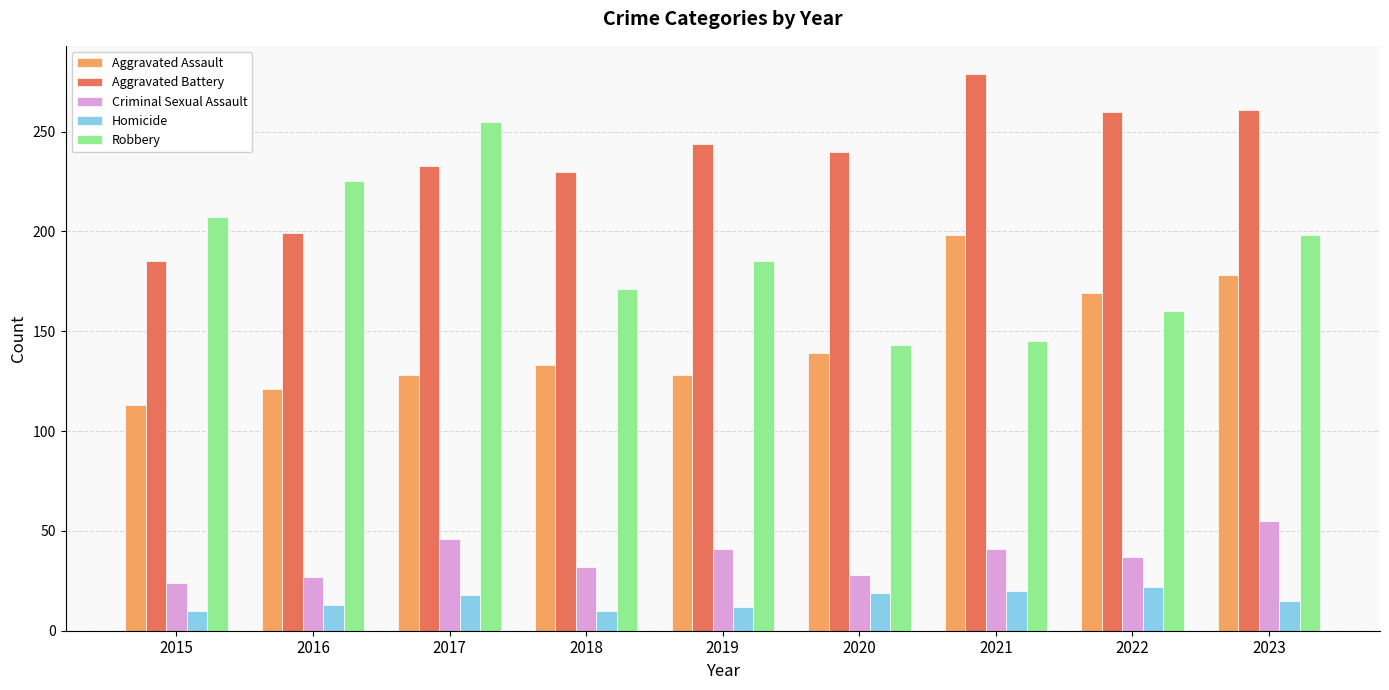

Which category has the highest value across all series?

2021